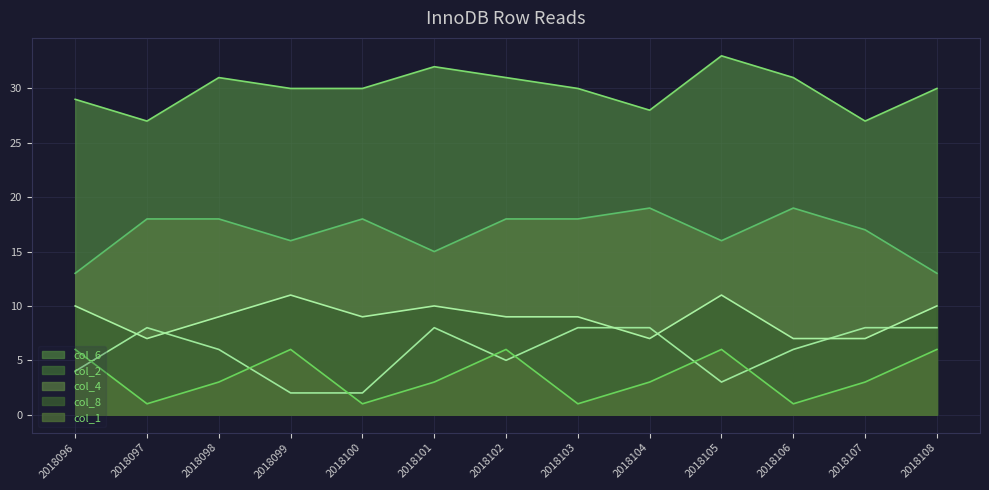

How many col_6 values are between 29 and 31?

8